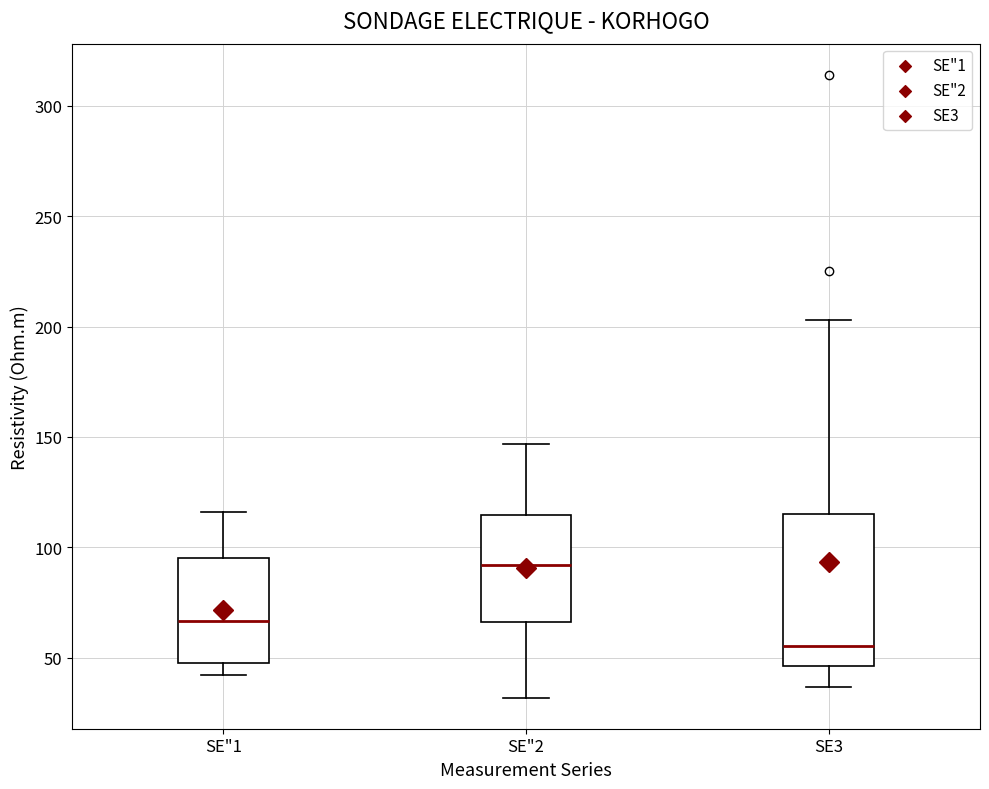

Where does the upper whisker of the box for SE"2 end on the y-axis? The values are not printed on the chart, so give them approximately, as read against the axis.

145